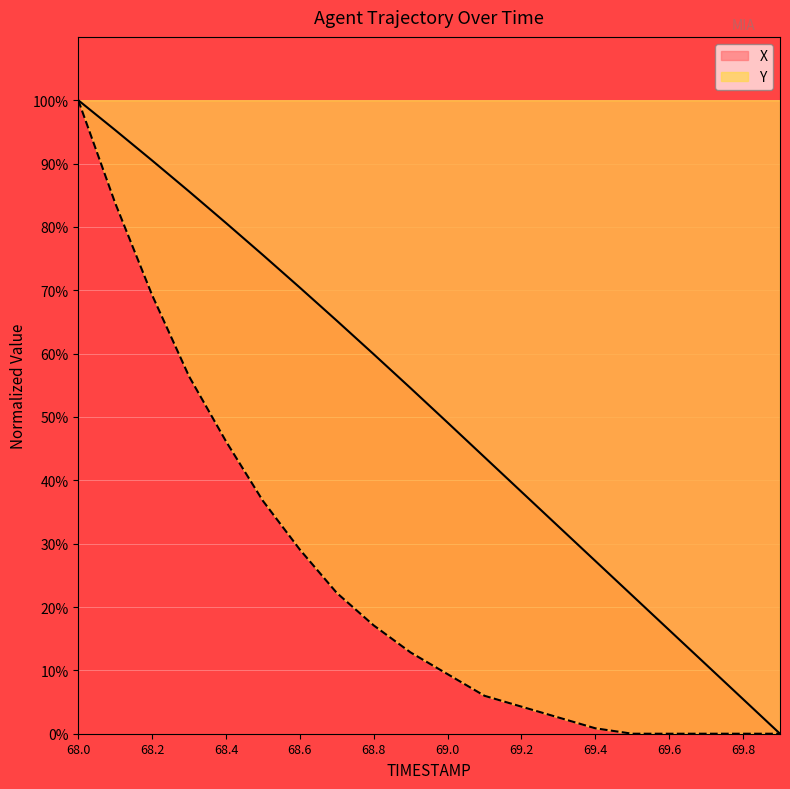

What are all the series names shown in the legend?

X, Y